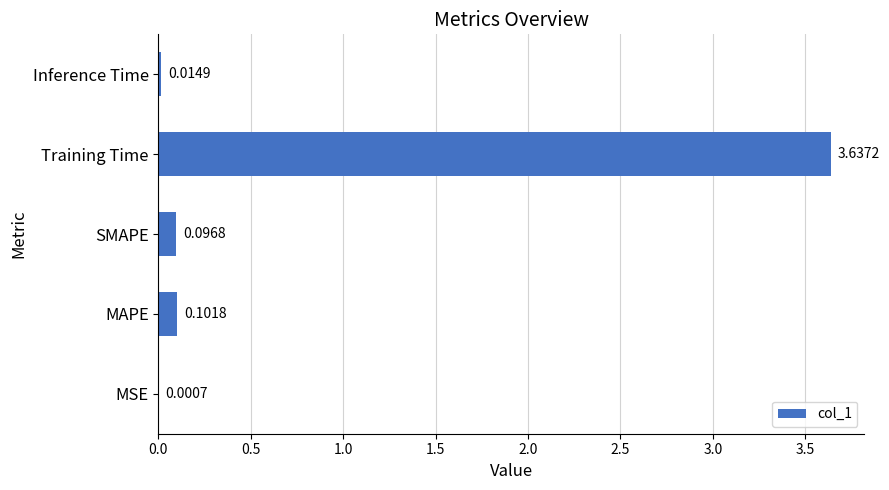

How many data points does each series have?

5